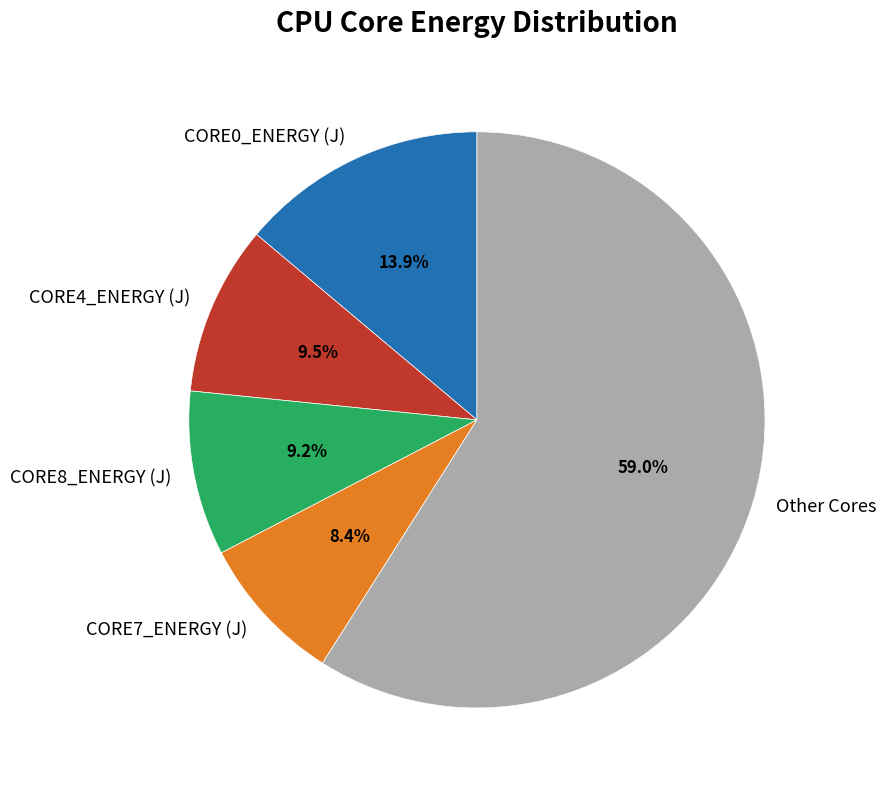

What percentage is NOT represented by CORE4_ENERGY (J)?

90.5%